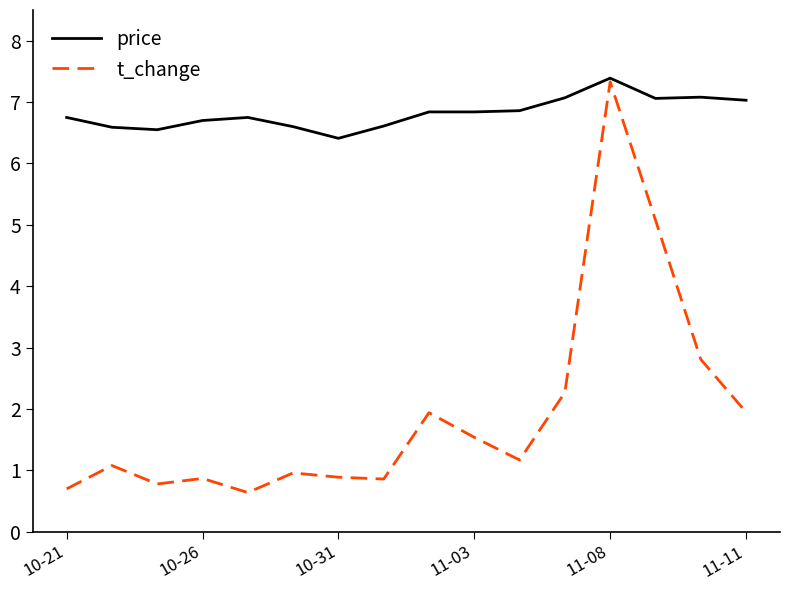

What is the lowest value of the price series?

6.4